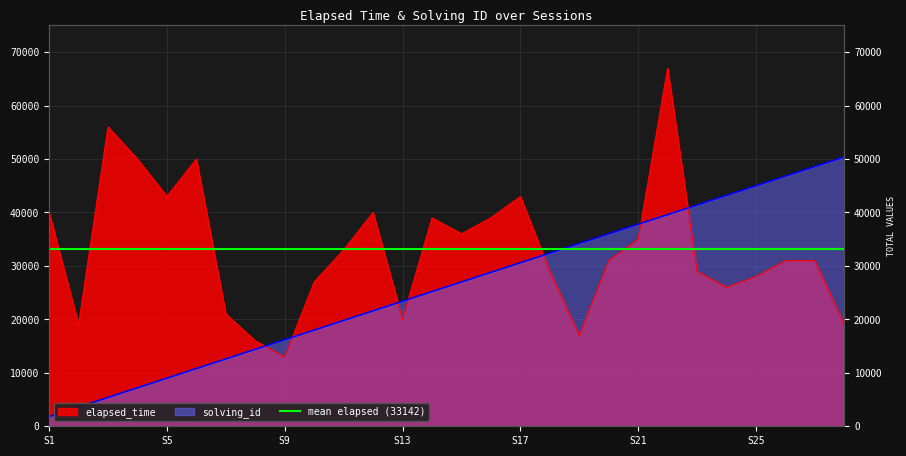

Does the chart have visible grid lines?

Yes